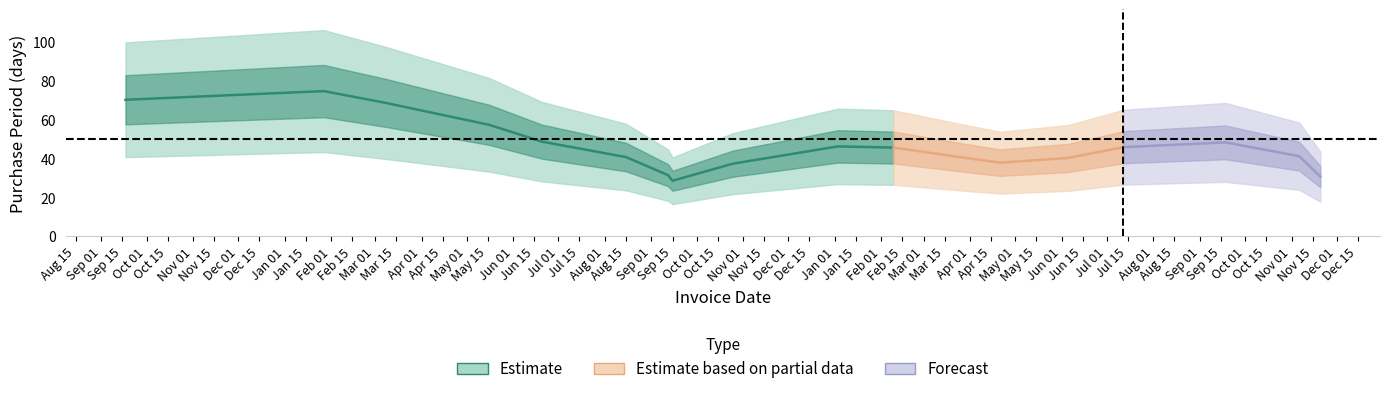

How many lines are shown in the chart?

1